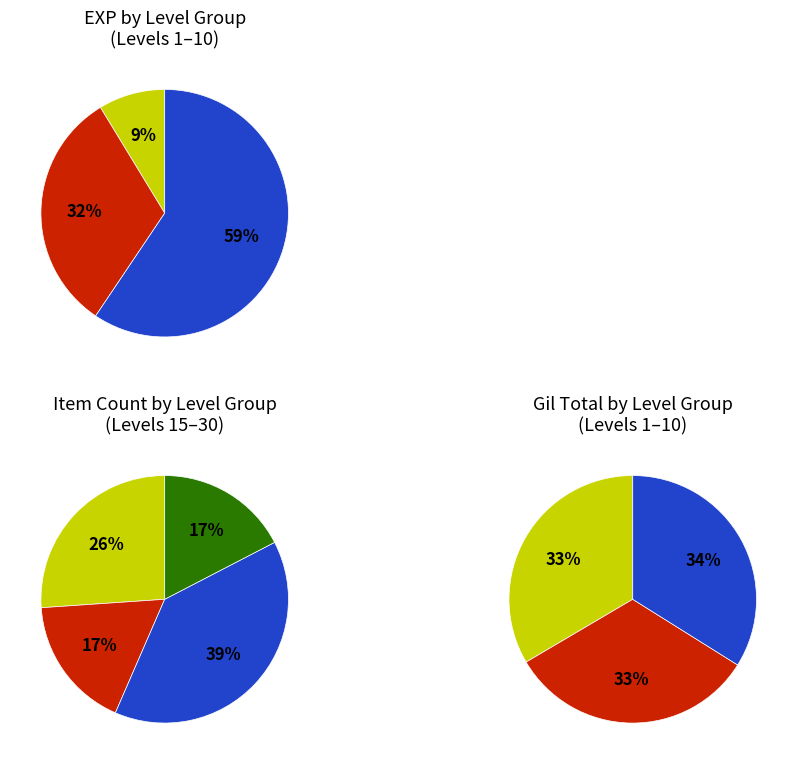

To the nearest percent, what is the difference between the Ragstone Grinding Wheel and Bone Harpoon slice percentages?

4%